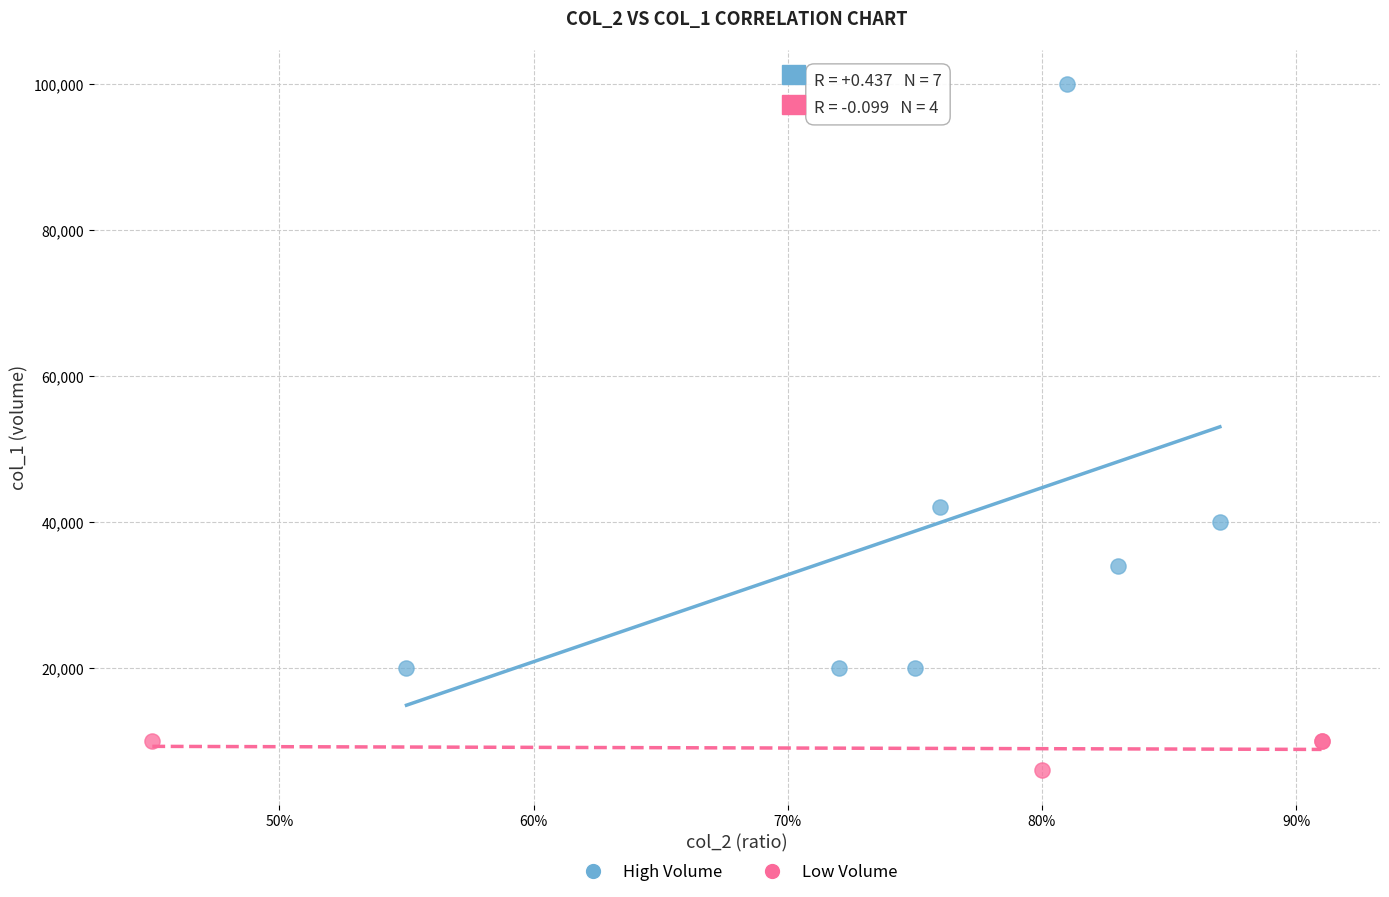

Which series reaches the minimum Y coordinate?

Low Volume